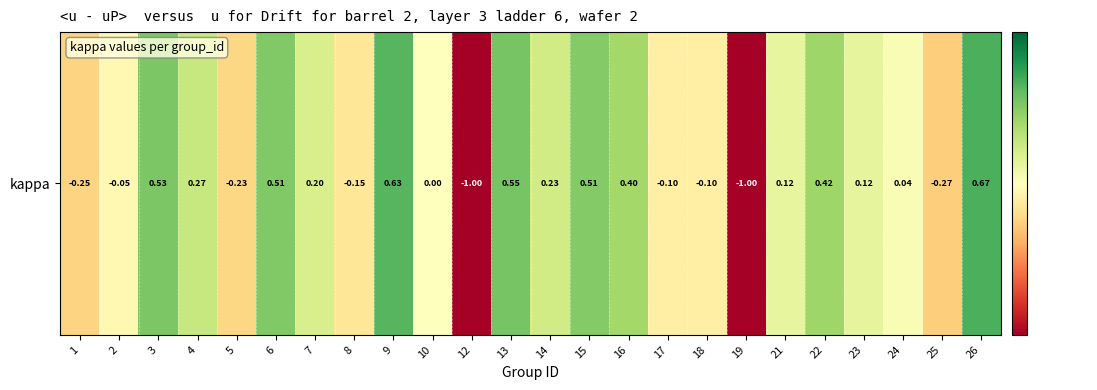

List the labels in order of value, largest first.

26, 9, 13, 3, 6, 15, 22, 16, 4, 14, 7, 23, 21, 24, 10, 2, 18, 17, 8, 5, 1, 25, 12, 19